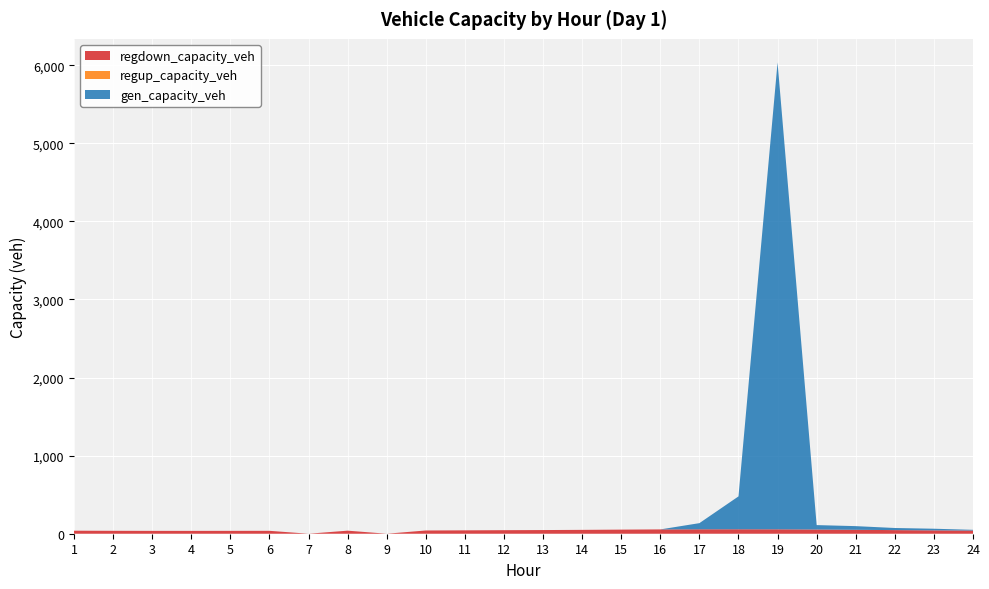

Reading left to right, transcribe all the data shown in this chart.

gen_capacity_veh: 0.0	0.0	0.0	0.0	0.0	0.0	0.0	0.0	0.0	0.0	0.0	0.0	0.0	0.0	0.0	0.0	78.7	421.1	5980.2	56.5	46.8	27.1	21.1	9.1
regup_capacity_veh: 0.0	0.0	0.0	0.0	0.0	0.0	0.0	0.0	0.0	0.0	0.0	0.0	0.0	0.0	0.0	0.0	0.0	0.0	0.0	0.0	0.0	0.0	0.0	0.0
regdown_capacity_veh: 38.7	37.4	36.6	36.4	36.8	37.2	0.0	39.2	0.0	41.6	43.4	45.3	47.0	49.4	52.5	55.2	56.8	57.0	56.5	54.1	50.4	46.3	42.9	40.8